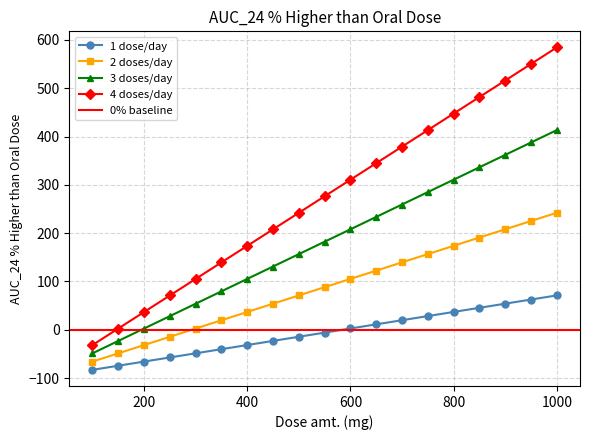

At which label does 4 doses/day first exceed 276?

550